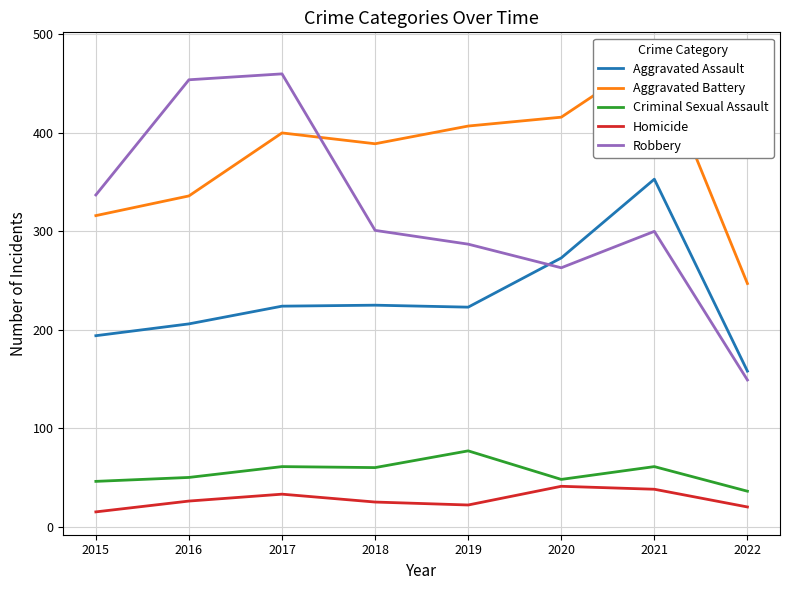

What is the value of the Aggravated Assault point at the 4th from the left?

225